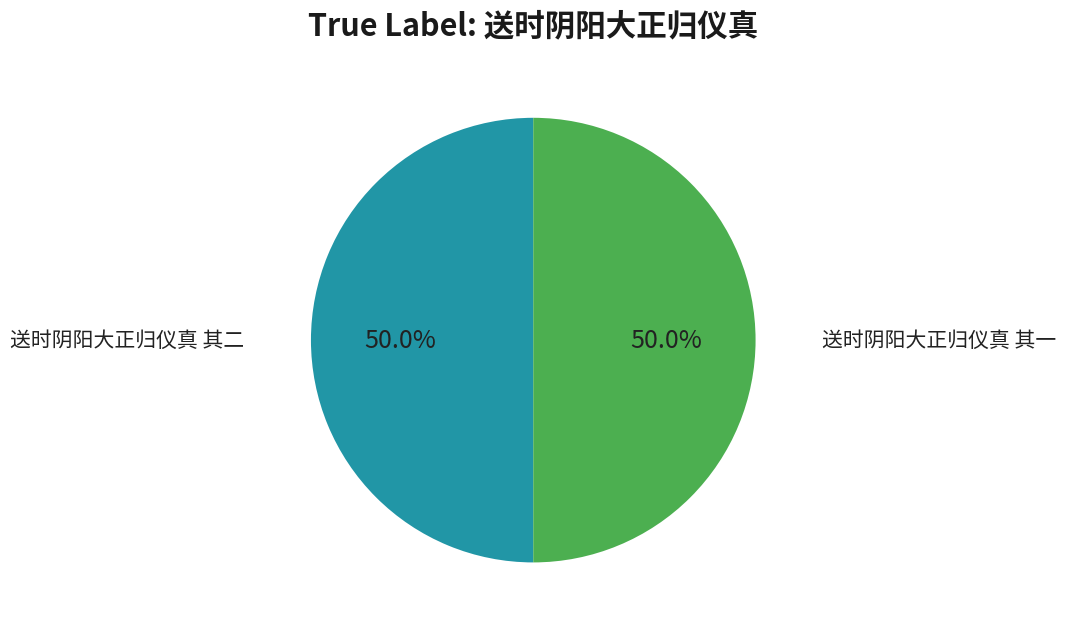

What is the total percentage of 送时阴阳大正归仪真 其一 and 送时阴阳大正归仪真 其二?

100.0%